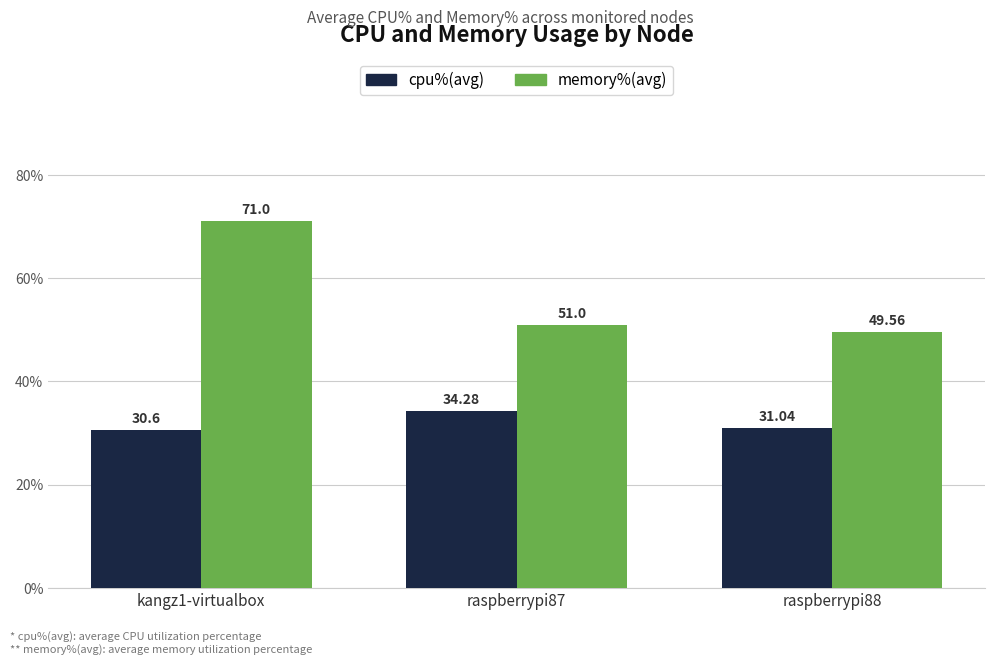

Where is memory%(avg) nearest to the value 60?

raspberrypi87